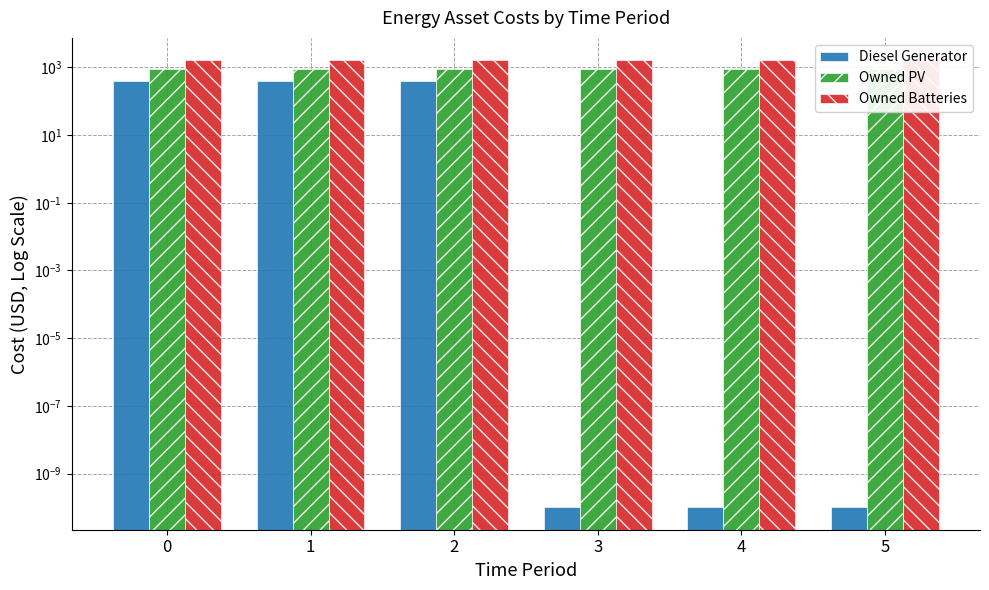

The Owned Batteries series shows 1629.0 at 5. True or false?

True